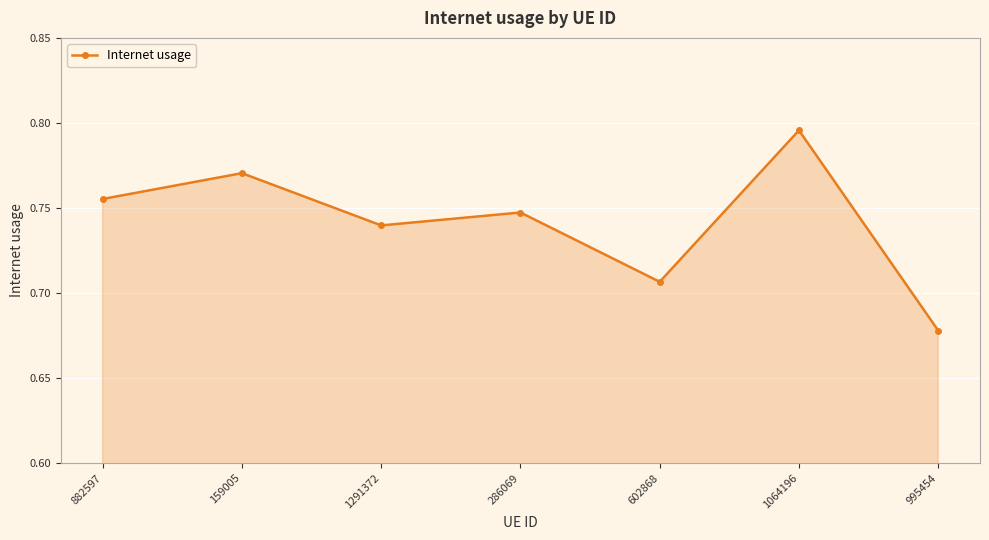

Which label corresponds to the largest value in the chart?

1064196